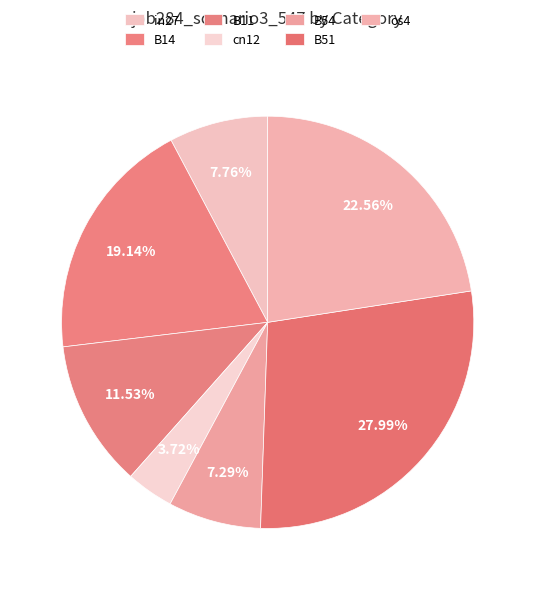

Count the number of slices in the pie.

7